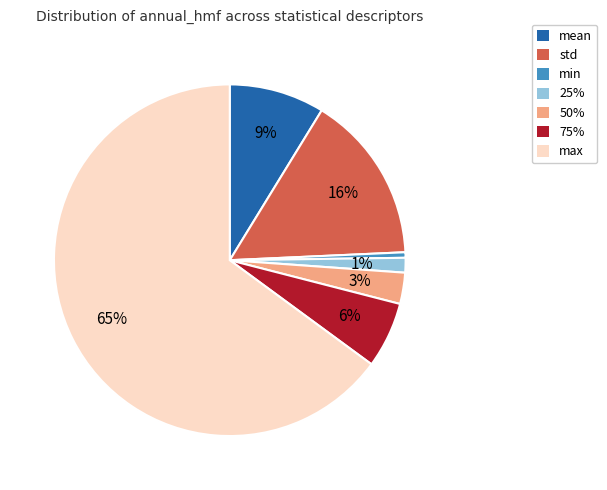

Which slice is the largest?

max